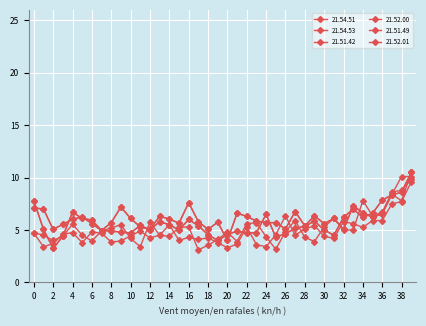

Is this an area chart (filled region under the line)?

No